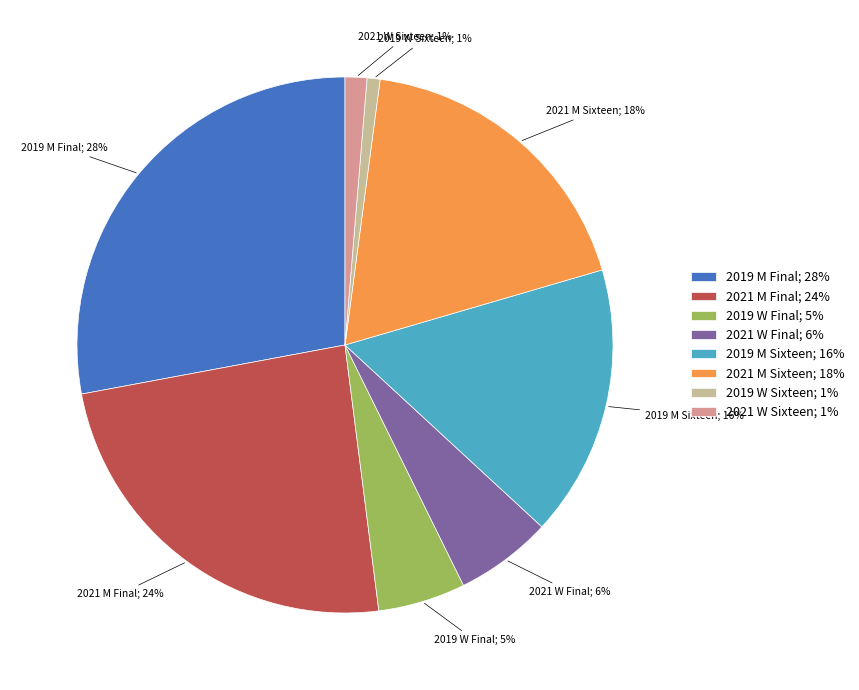

Do 2021 W Final and 2019 M Final together represent more than half of the pie?

No